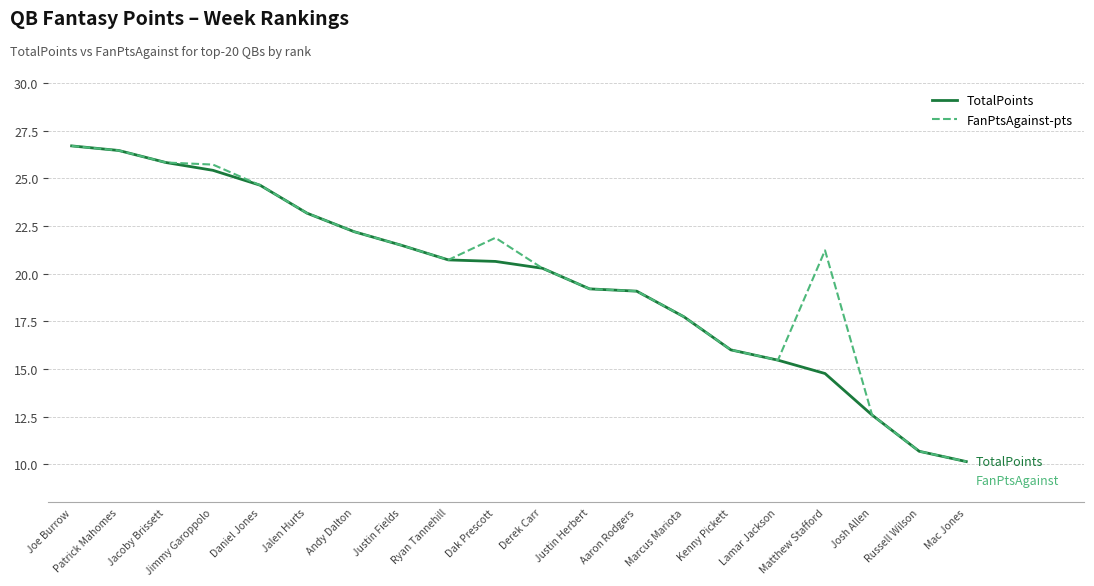

What is the sum of the FanPtsAgainst-pts values at Andy Dalton and Ryan Tannehill?

42.9